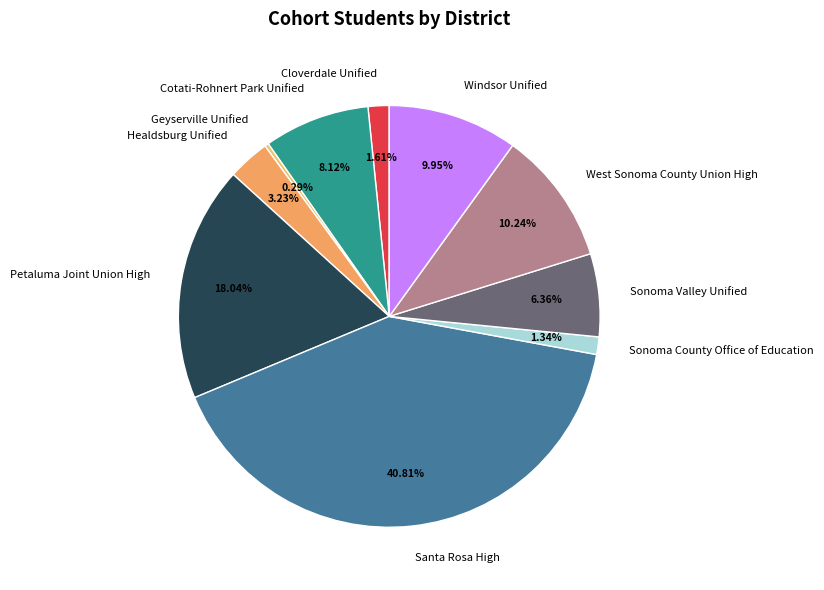

To the nearest percent, what is the difference between the Cloverdale Unified and Geyserville Unified slice percentages?

1%